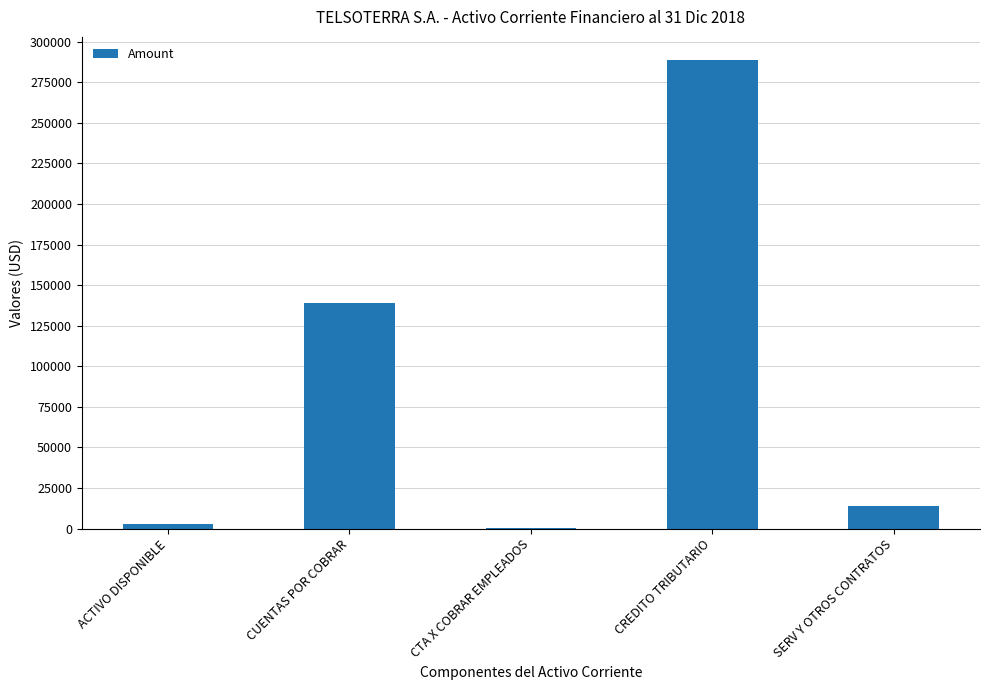

Are the bars grouped side by side (vs. stacked)?

No